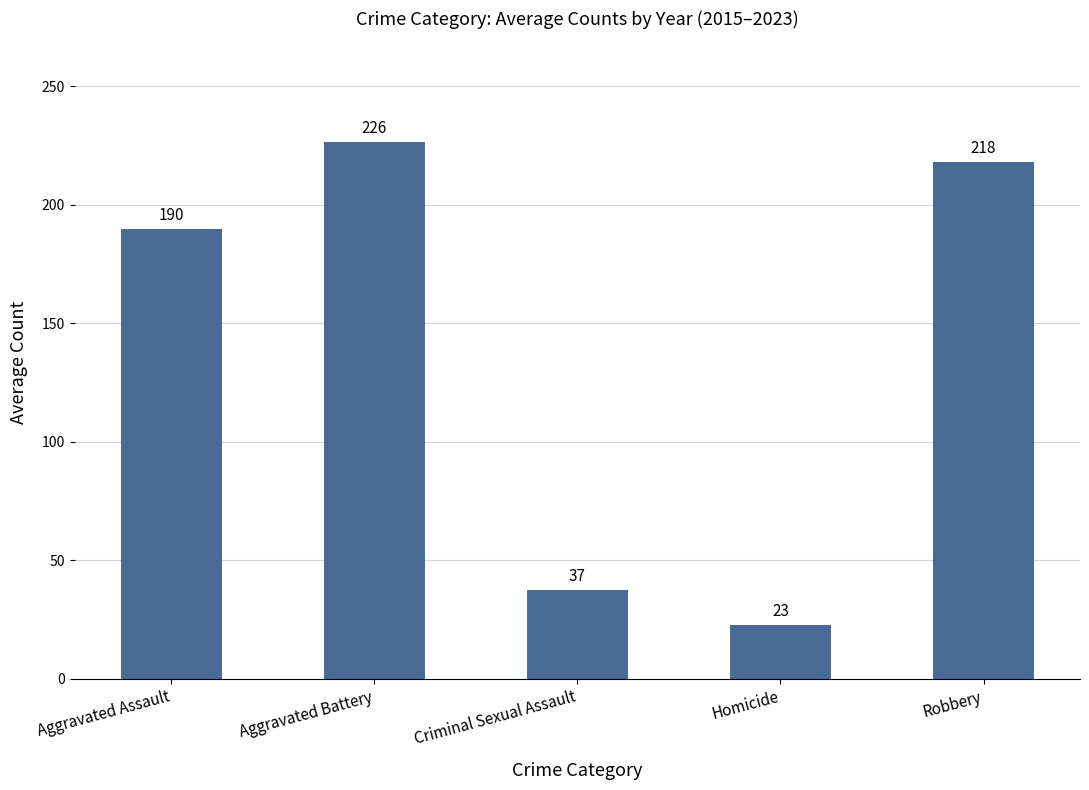

What is the label of the 1st bar from the right?

Robbery